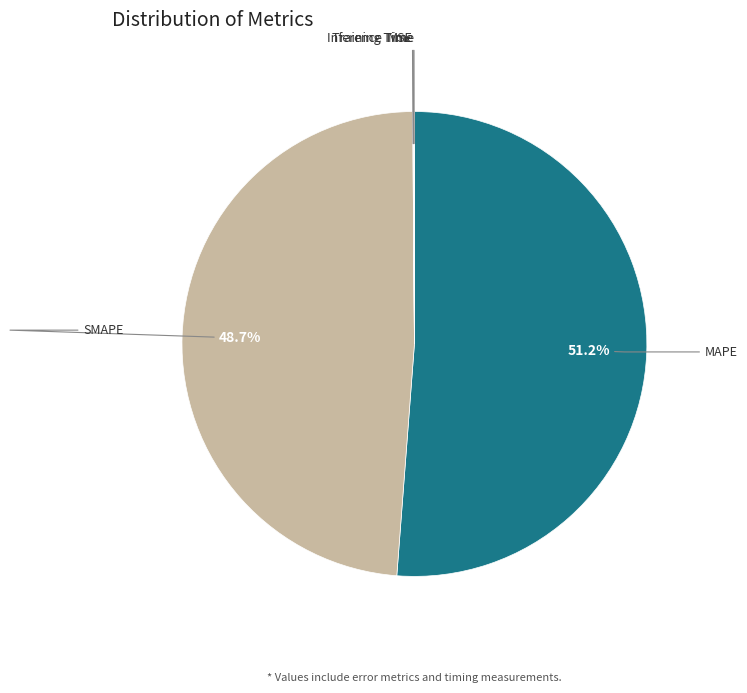

To the nearest percent, what is the average slice percentage?

20%